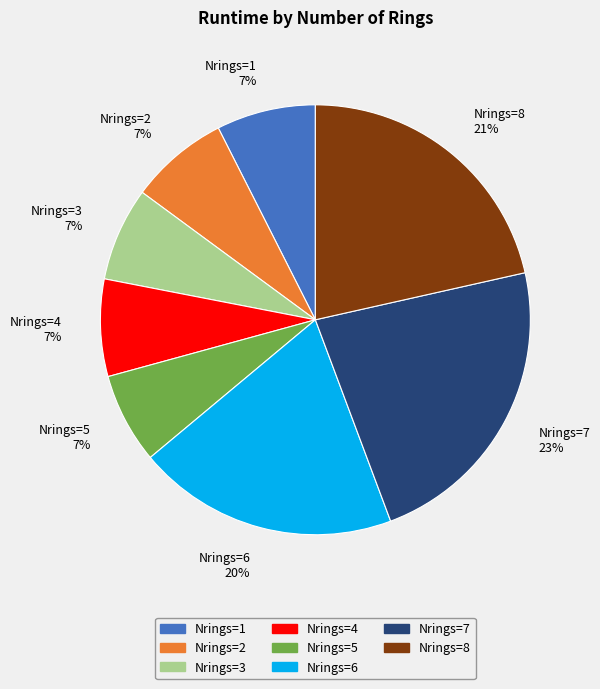

To the nearest percent, what is the combined percentage of Nrings=5 7% and Nrings=3 7%?

14%